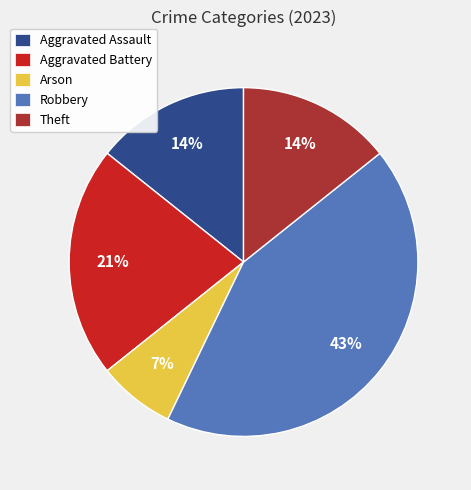

Combined, do Aggravated Assault and Robbery account for over 50%?

Yes